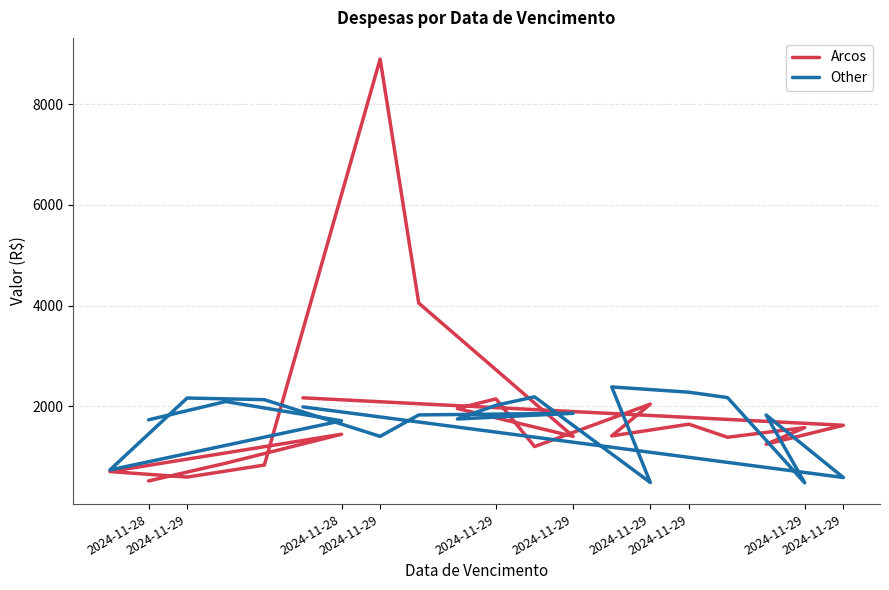

What is the lowest value of the Arcos series?

512.0